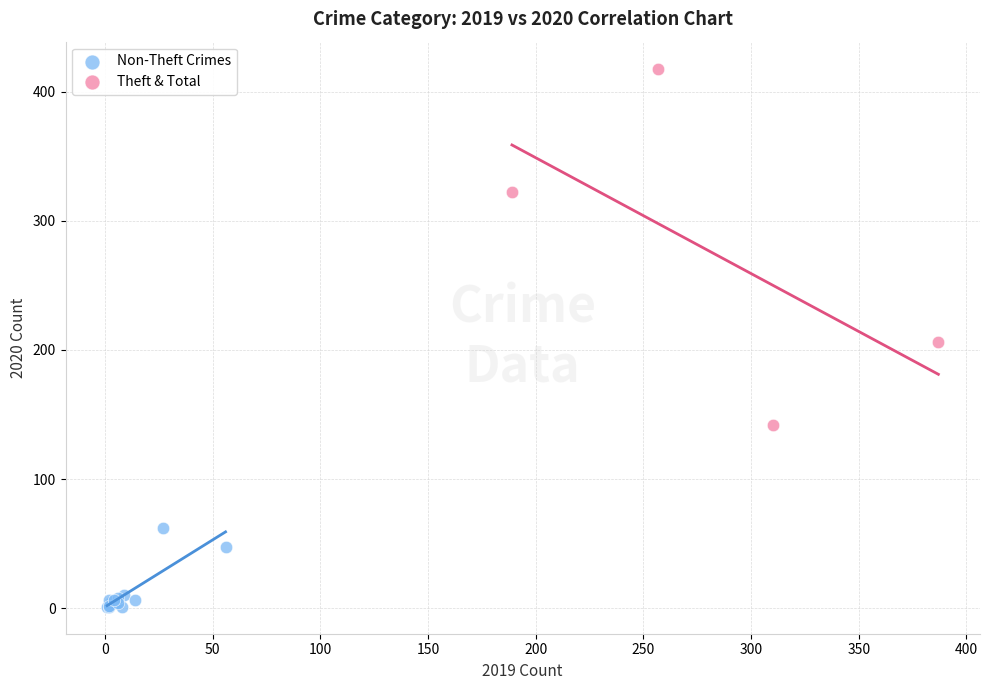

Which series contains the lowest Y value?

Non-Theft Crimes